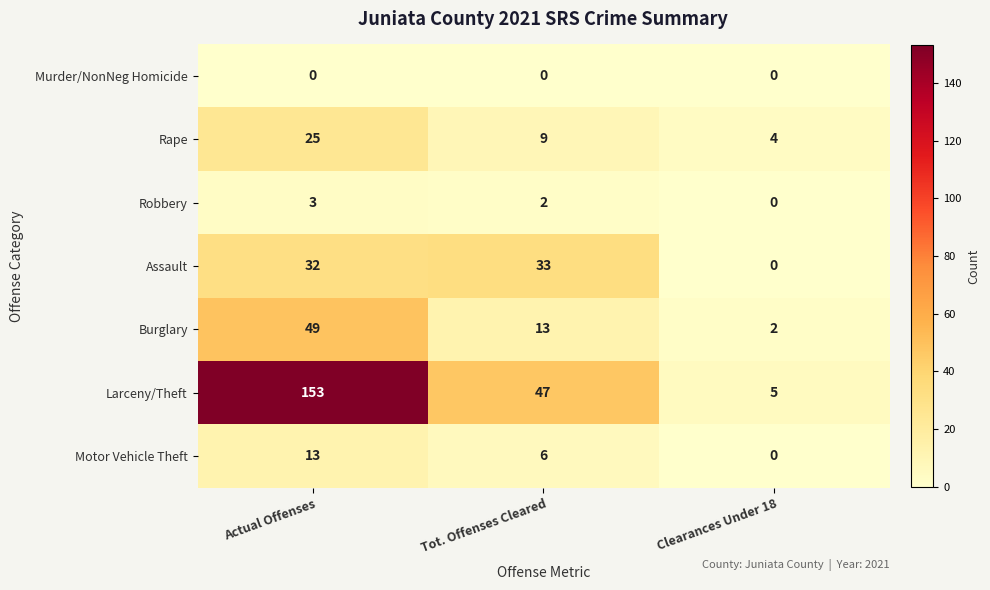

Reading right to left, extract all data points from this chart.

Murder/NonNeg Homicide: Clearances Under 18=0	Tot. Offenses Cleared=0	Actual Offenses=0
Rape: Clearances Under 18=4	Tot. Offenses Cleared=9	Actual Offenses=25
Robbery: Clearances Under 18=0	Tot. Offenses Cleared=2	Actual Offenses=3
Assault: Clearances Under 18=0	Tot. Offenses Cleared=33	Actual Offenses=32
Burglary: Clearances Under 18=2	Tot. Offenses Cleared=13	Actual Offenses=49
Larceny/Theft: Clearances Under 18=5	Tot. Offenses Cleared=47	Actual Offenses=153
Motor Vehicle Theft: Clearances Under 18=0	Tot. Offenses Cleared=6	Actual Offenses=13